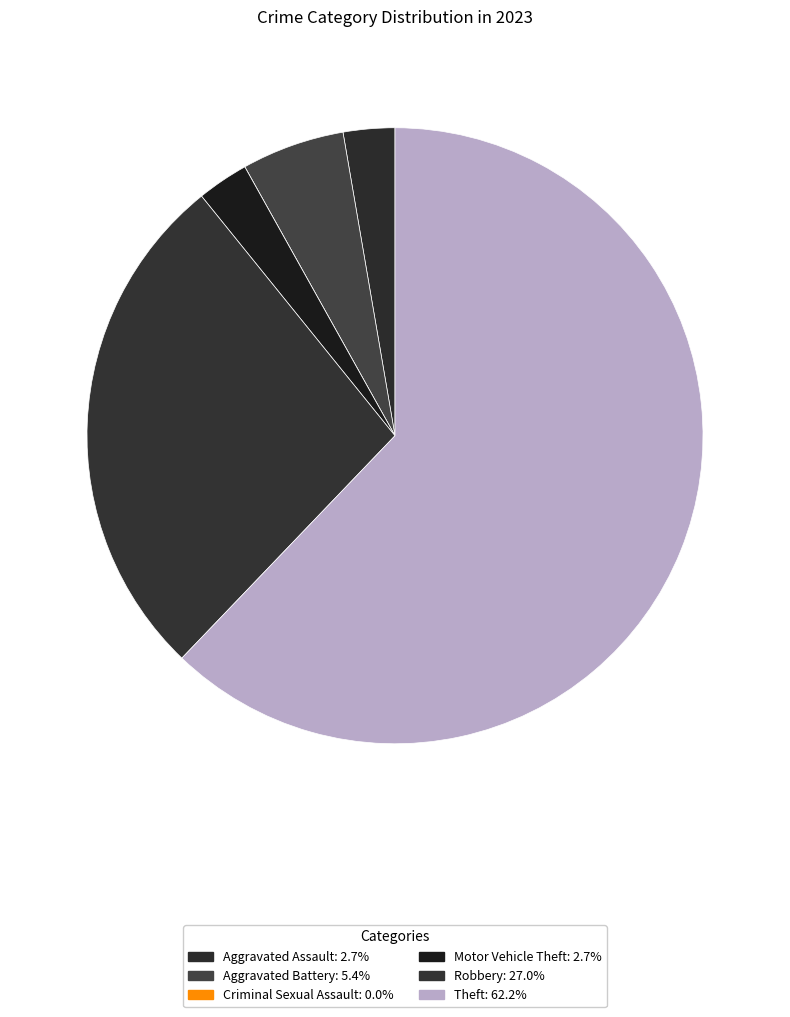

What percentage is the Robbery slice, to the nearest percent?

27%